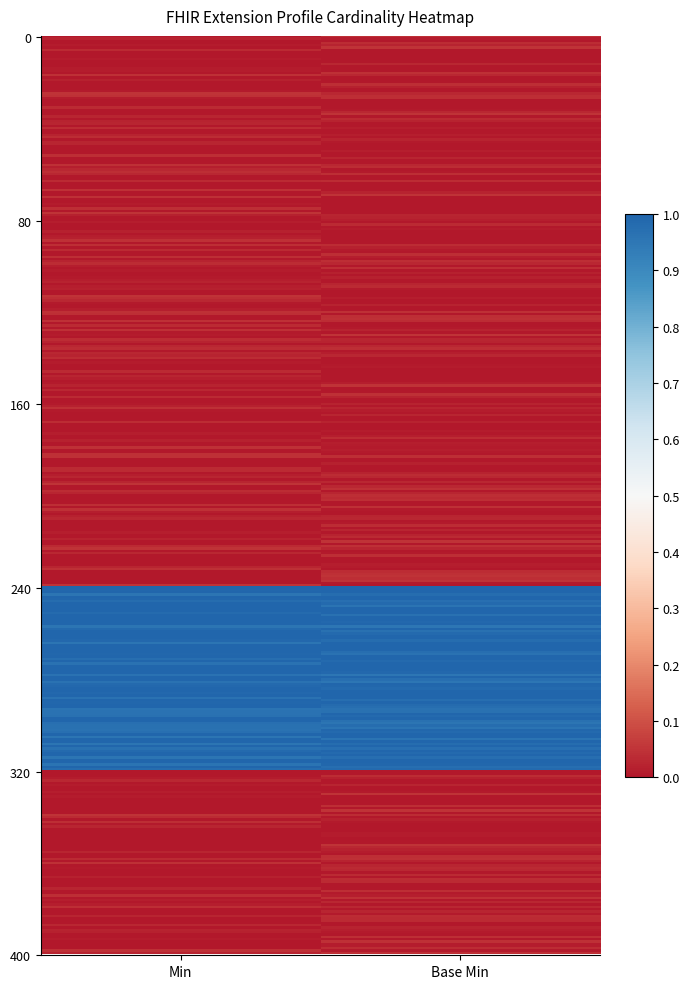

At how many categories does at least one series exceed 0?

2